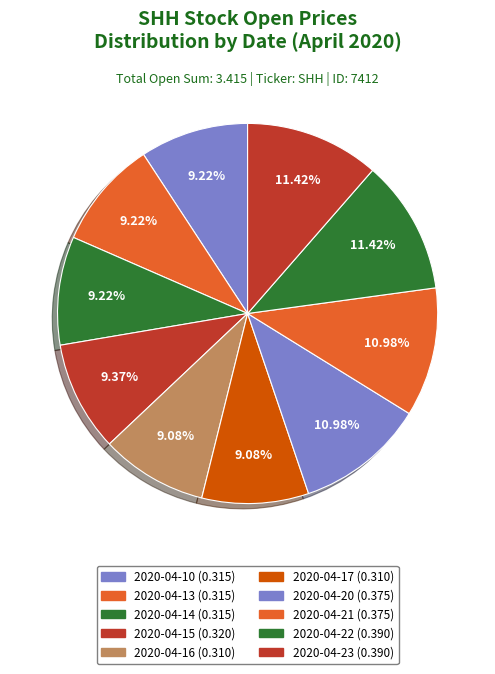

What percentage is NOT represented by 2020-04-21?

89.0%